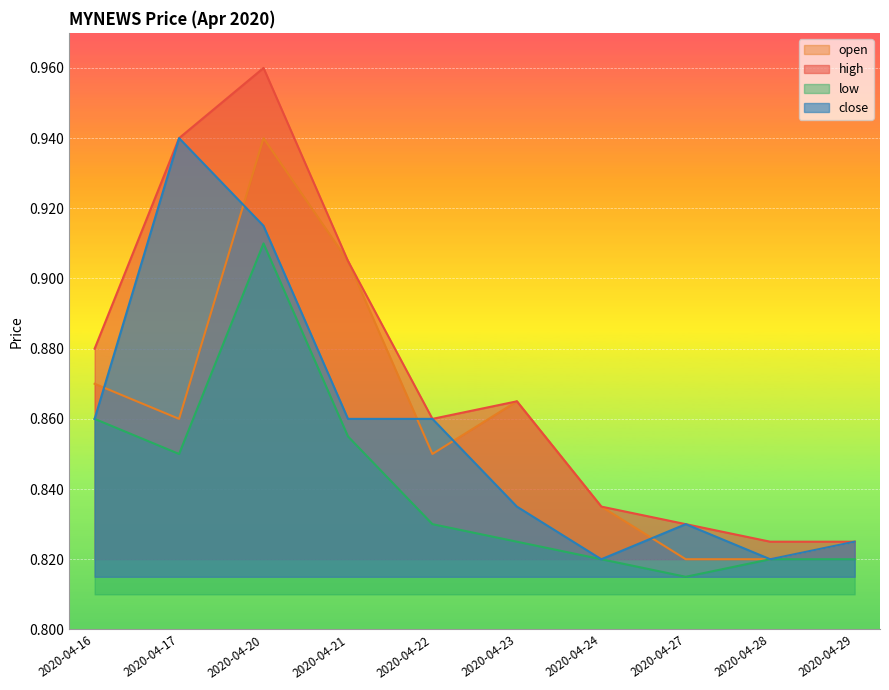

Where is the first local minimum for low?

2020-04-17